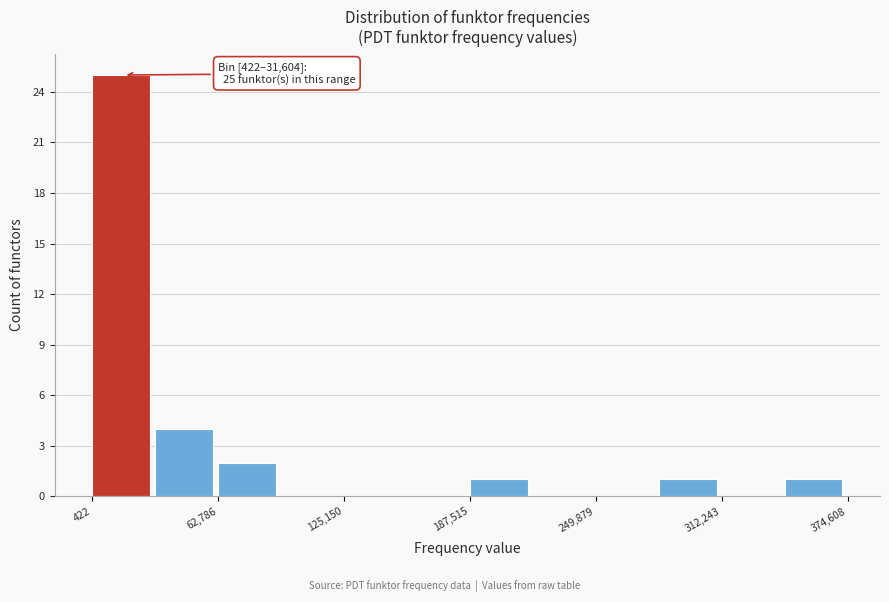

Read against the x-axis, roughly where is the centre of the tallest bar?

10000